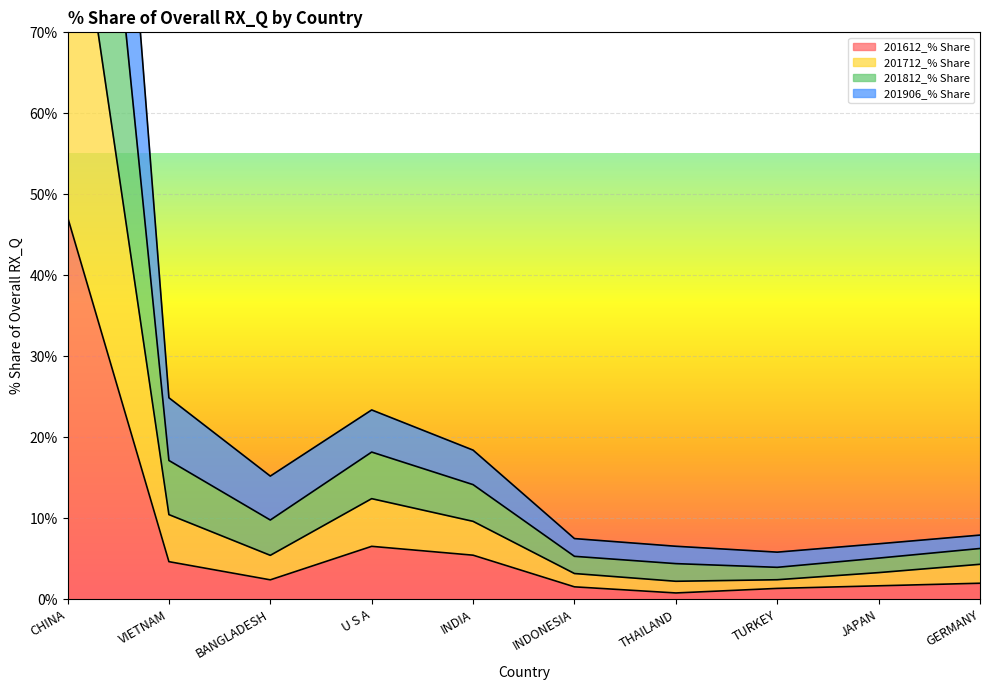

What are all the series names shown in the legend?

201612_% Share, 201712_% Share, 201812_% Share, 201906_% Share